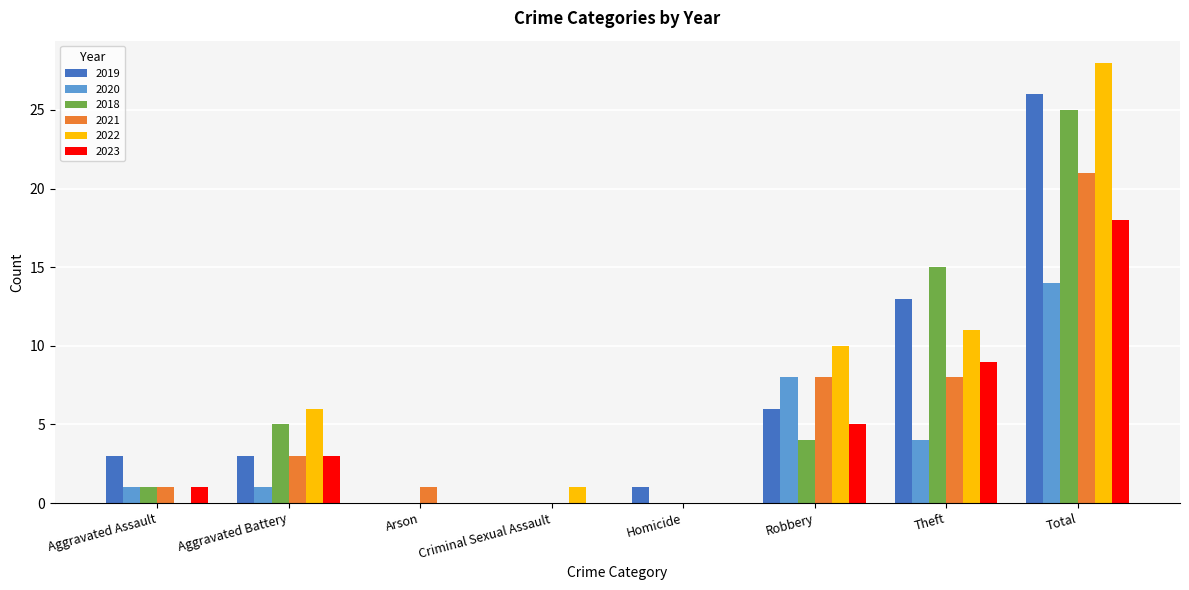

What is the spread (max minus min) of values at Robbery?

6